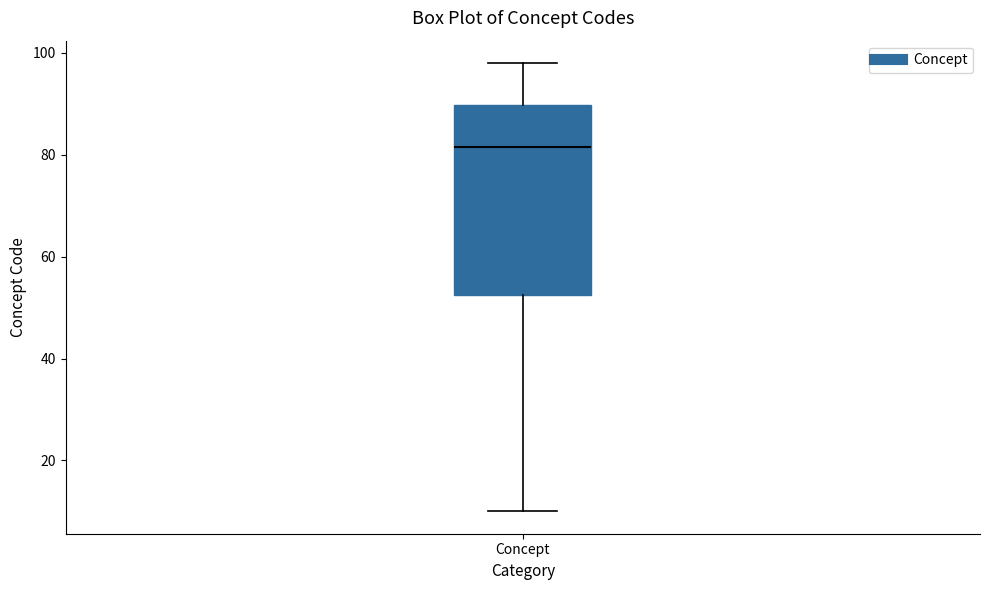

Read this box plot against the y-axis: the position of the median line, the range covered by the box, and the ends of both whiskers. The values are not printed on the chart, so give them approximately, as read against the axis.

median 82, box 52 to 90, whiskers 10 to 98